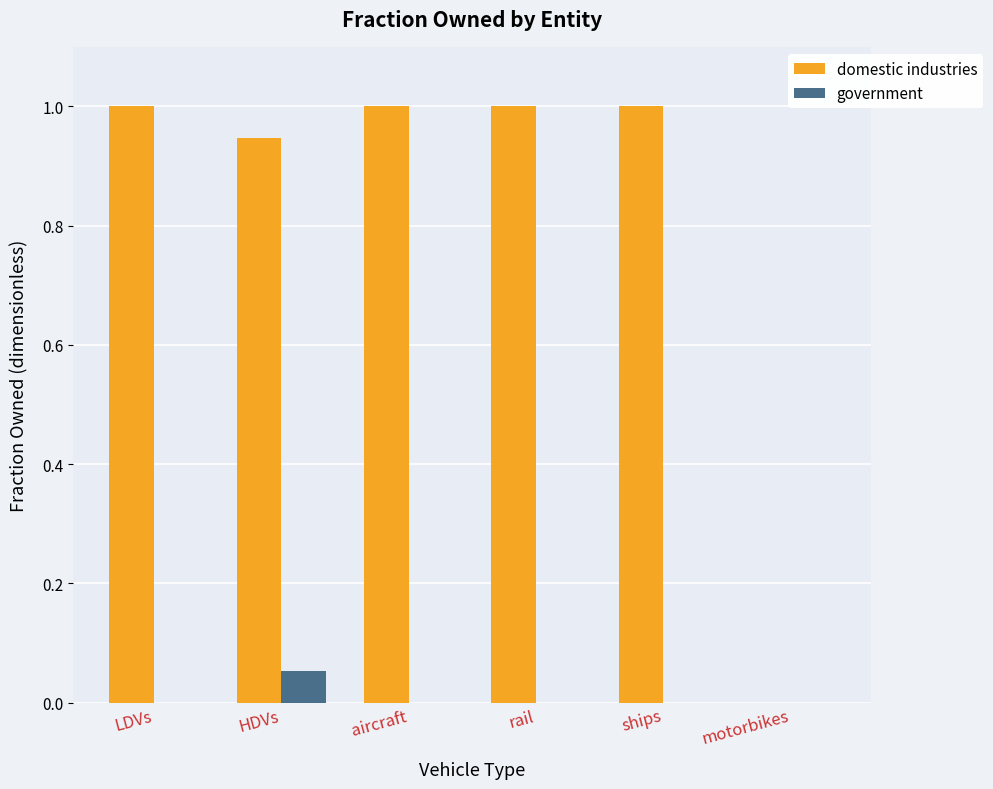

Which series has the largest total across all categories?

domestic industries